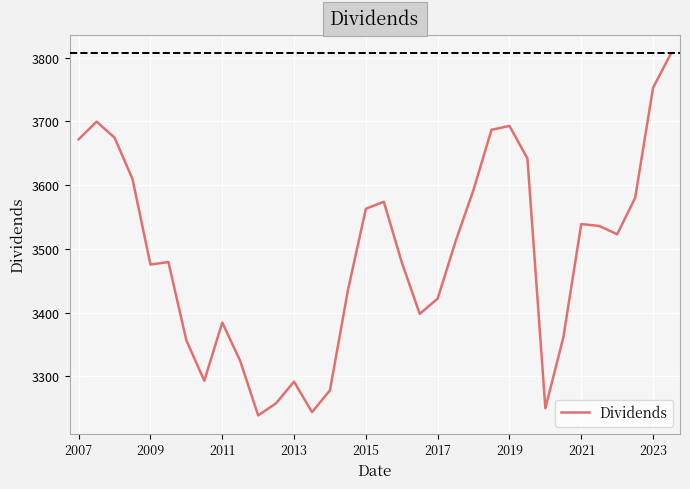

What is the minimum value shown in the chart?

3238.6